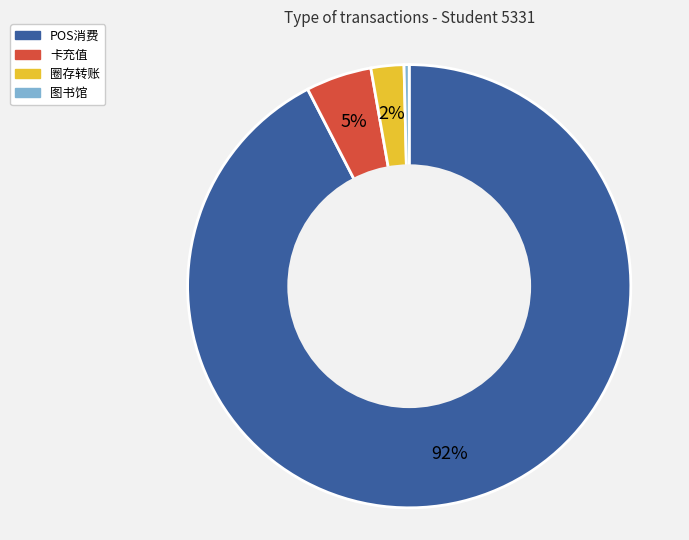

How many segments does this pie chart have?

4